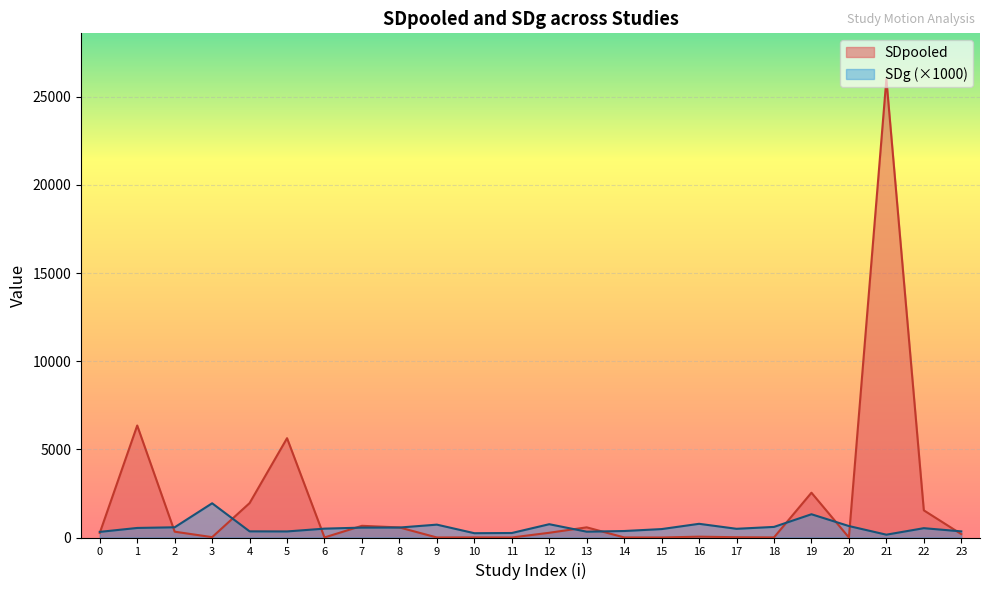

Where is the first local maximum for SDg?

3